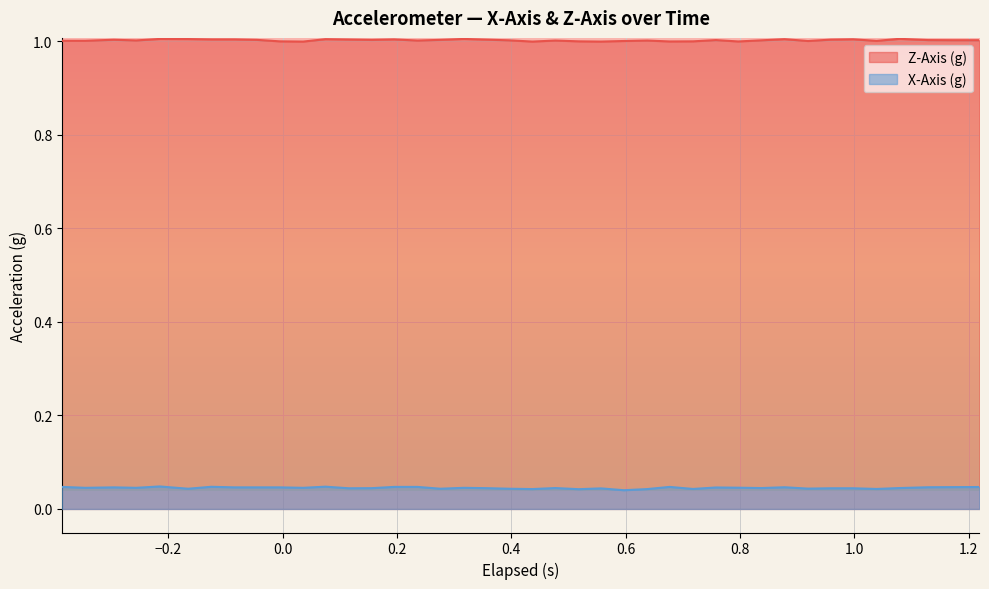

How many lines are shown in the chart?

2